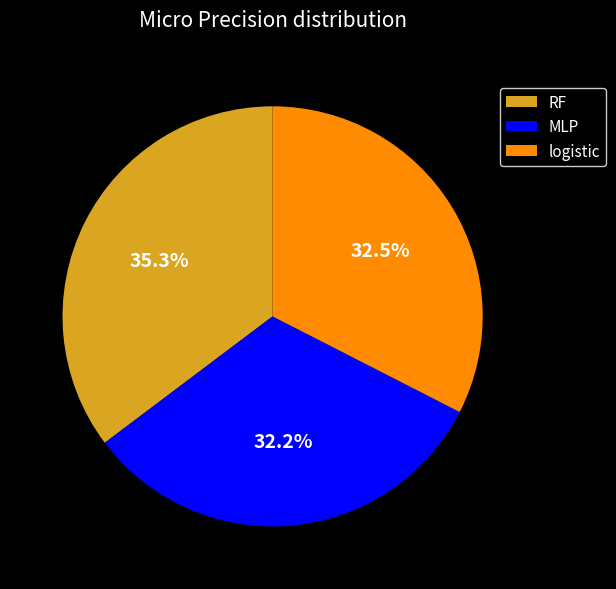

The RF slice represents 24% of the pie. True or false?

False